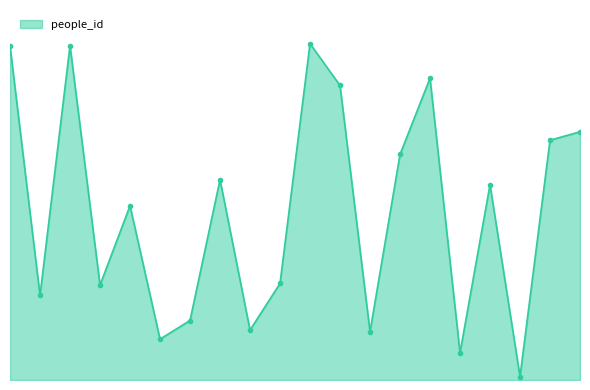

What position from the left is 7.5?

4